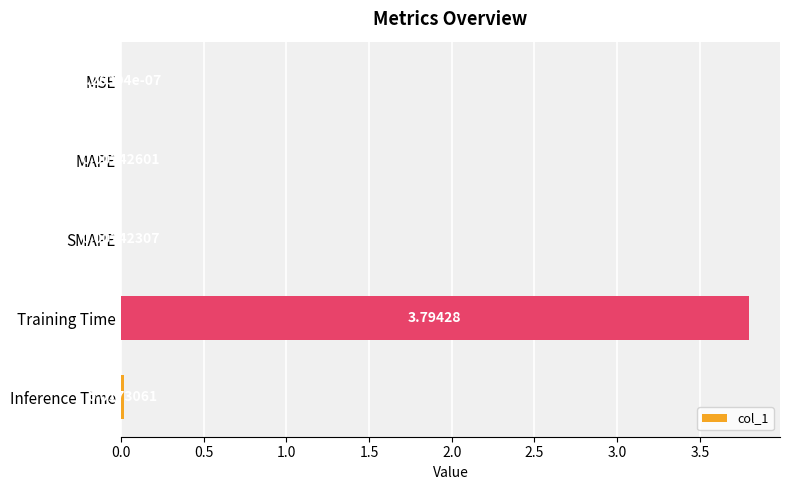

What is the average value?

0.8